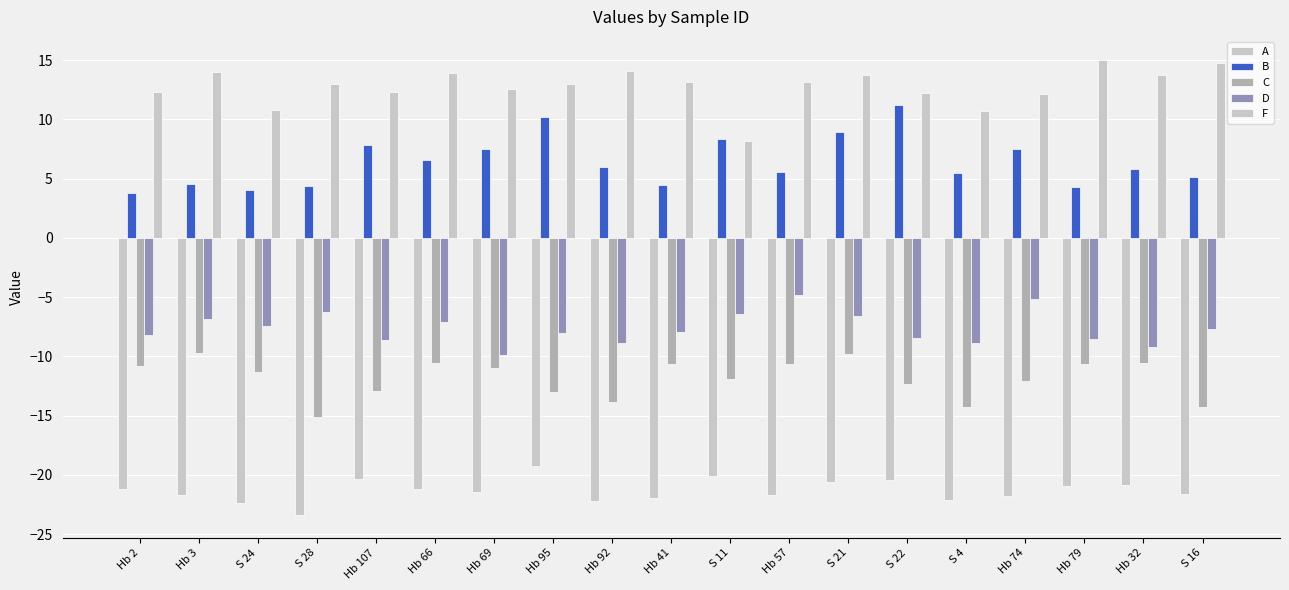

Rank the categories by A value from highest to lowest.

Hb 95, S 11, Hb 107, S 22, S 21, Hb 32, Hb 79, Hb 2, Hb 66, Hb 69, S 16, Hb 3, Hb 57, Hb 74, Hb 41, S 4, Hb 92, S 24, S 28